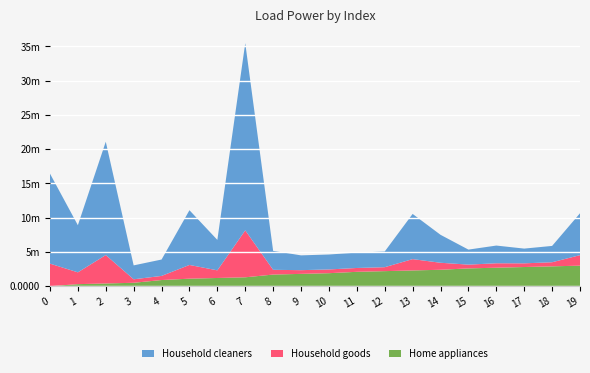

What are all the series names shown in the legend?

Household cleaners, Household goods, Home appliances